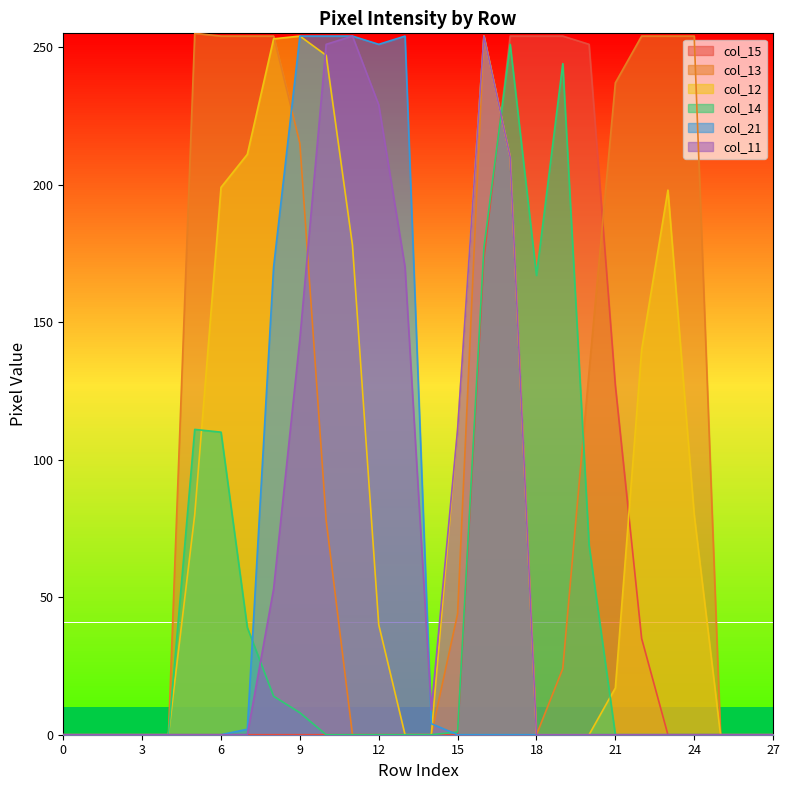

Rank the categories by col_11 value from highest to lowest.

11, 16, 10, 12, 17, 13, 9, 15, 8, 14, 0, 1, 2, 3, 4, 5, 6, 7, 18, 19, 20, 21, 22, 23, 24, 25, 26, 27